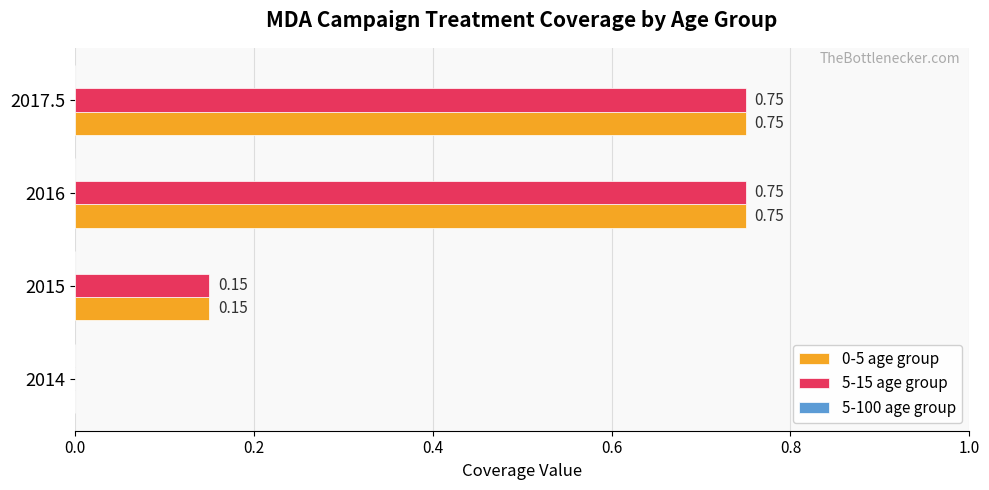

What is the total value across all series at 2017.5?

1.5